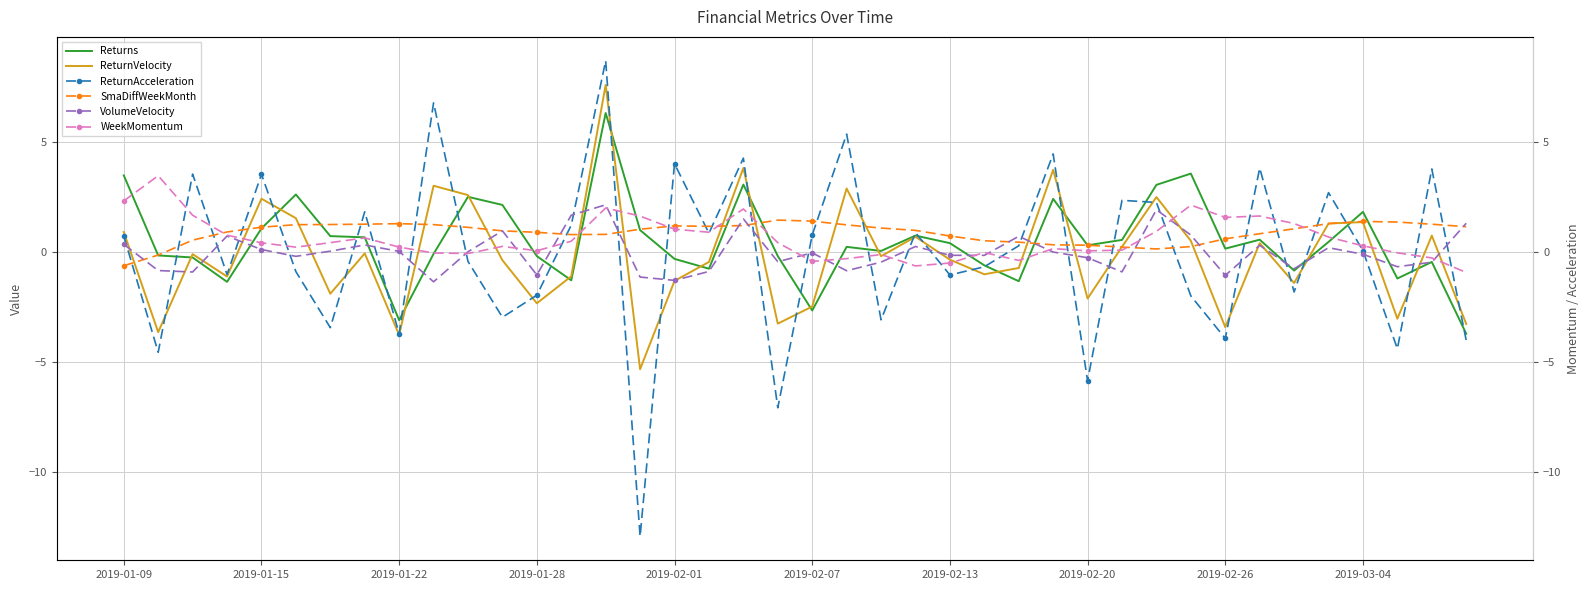

At how many categories does at least one series exceed -12?

40